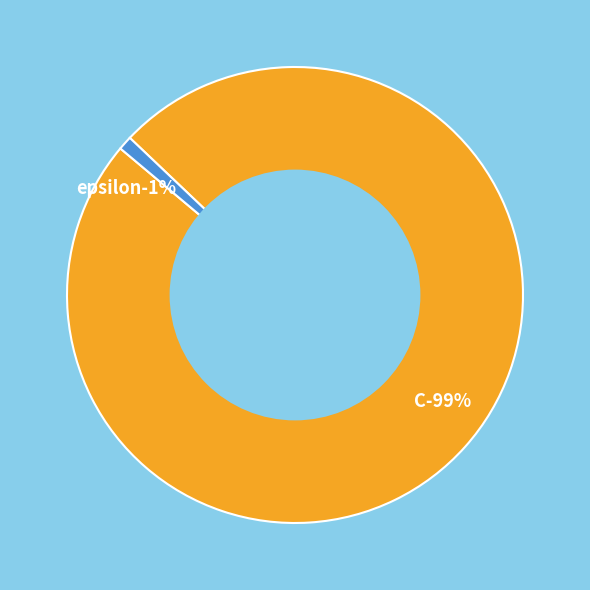

Rank the categories by value from lowest to highest.

epsilon, C